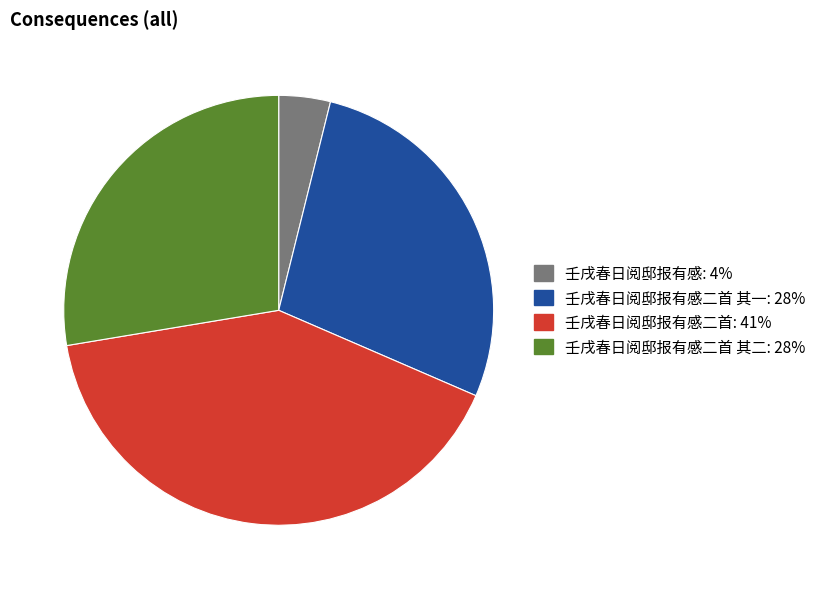

Is there a majority slice in this chart?

No